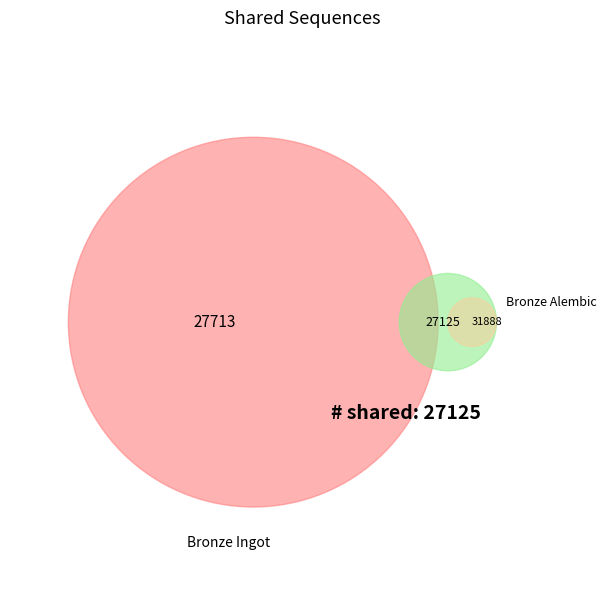

The Bronze Sollerets slice represents 19% of the pie. True or false?

False